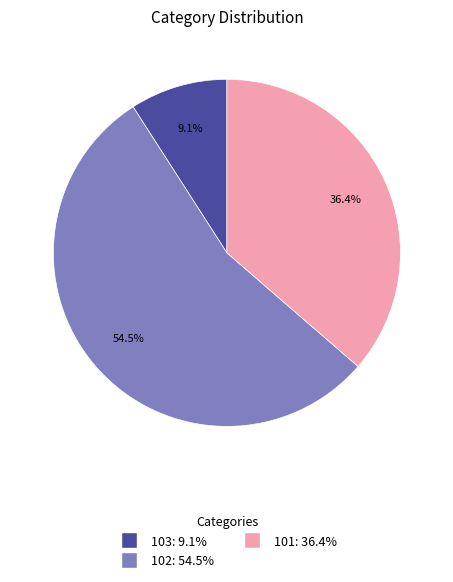

Is there any slice that represents more than half of the pie?

Yes